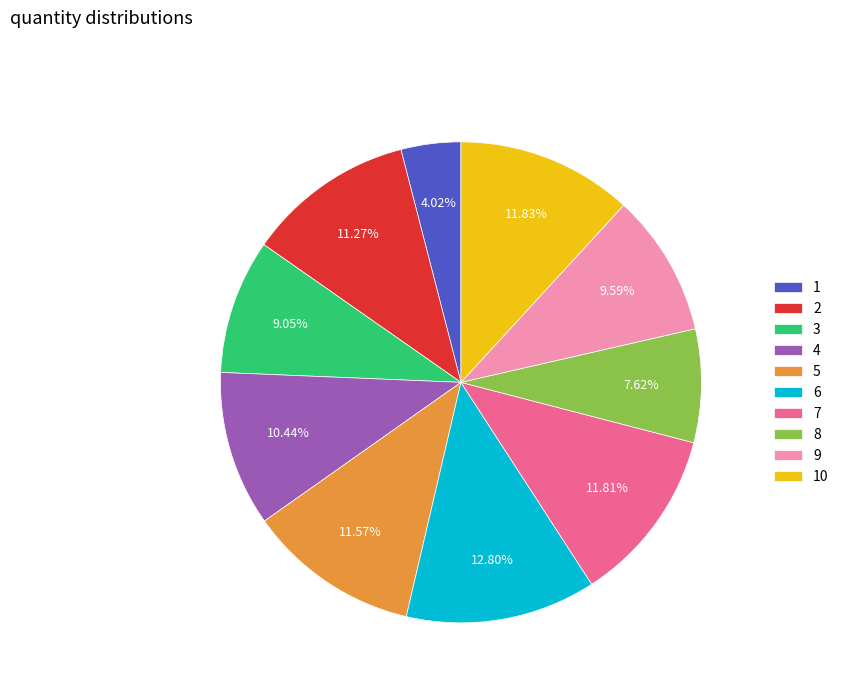

What is the ratio of the value at 10 to the value at 9?

1.2